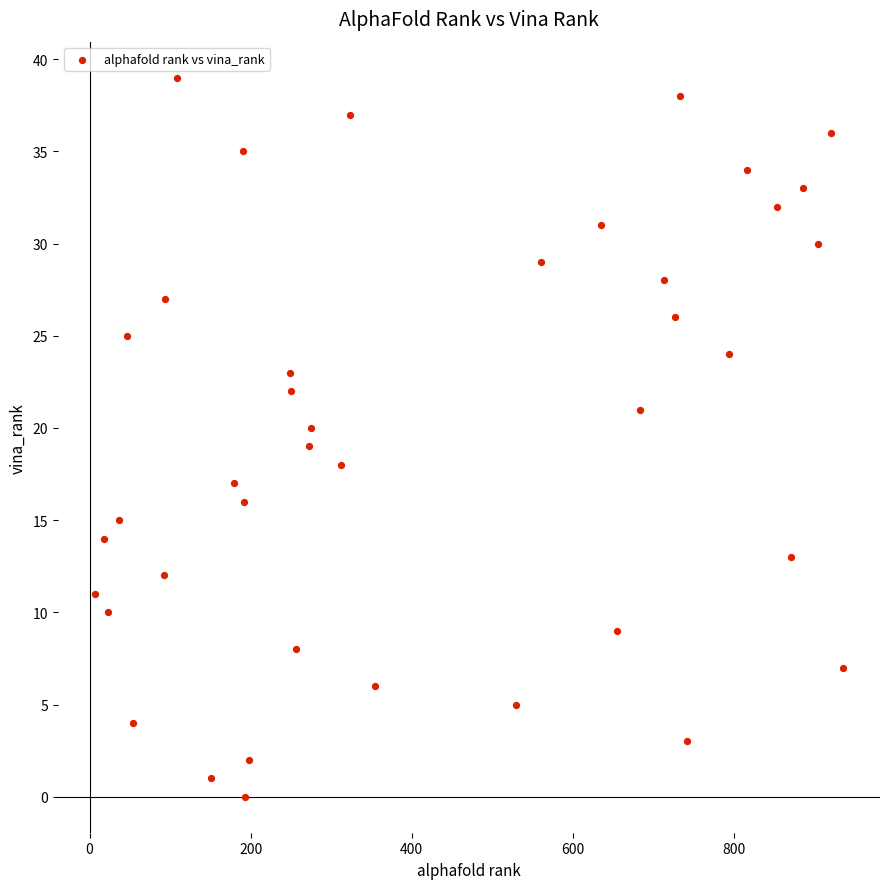

What is the range of Y values (max minus min)?

39